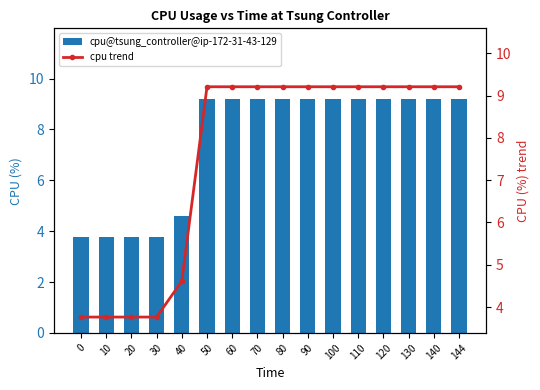

Rank the series at 110 from highest to lowest value.

cpu@tsung_controller@ip-172-31-43-129, cpu trend